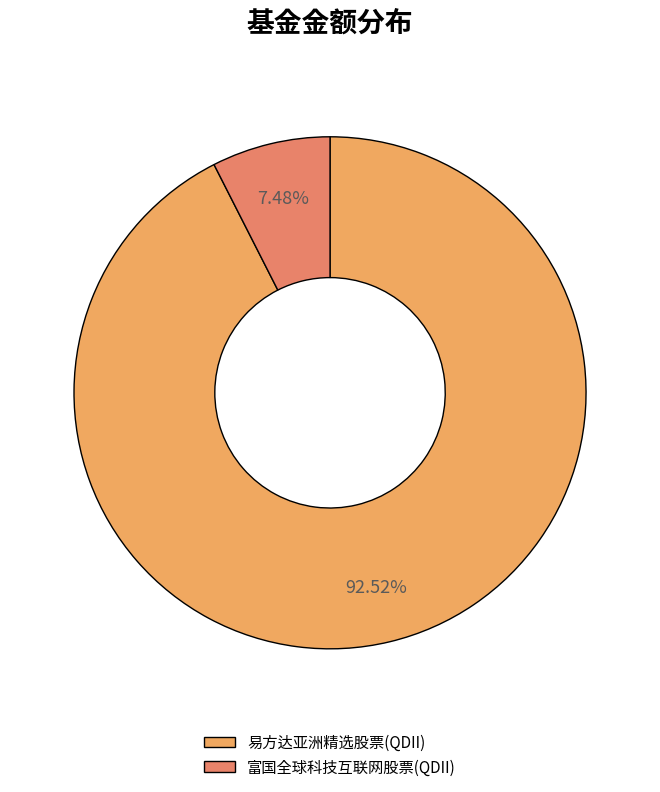

What is the majority slice?

易方达亚洲精选股票(QDII)